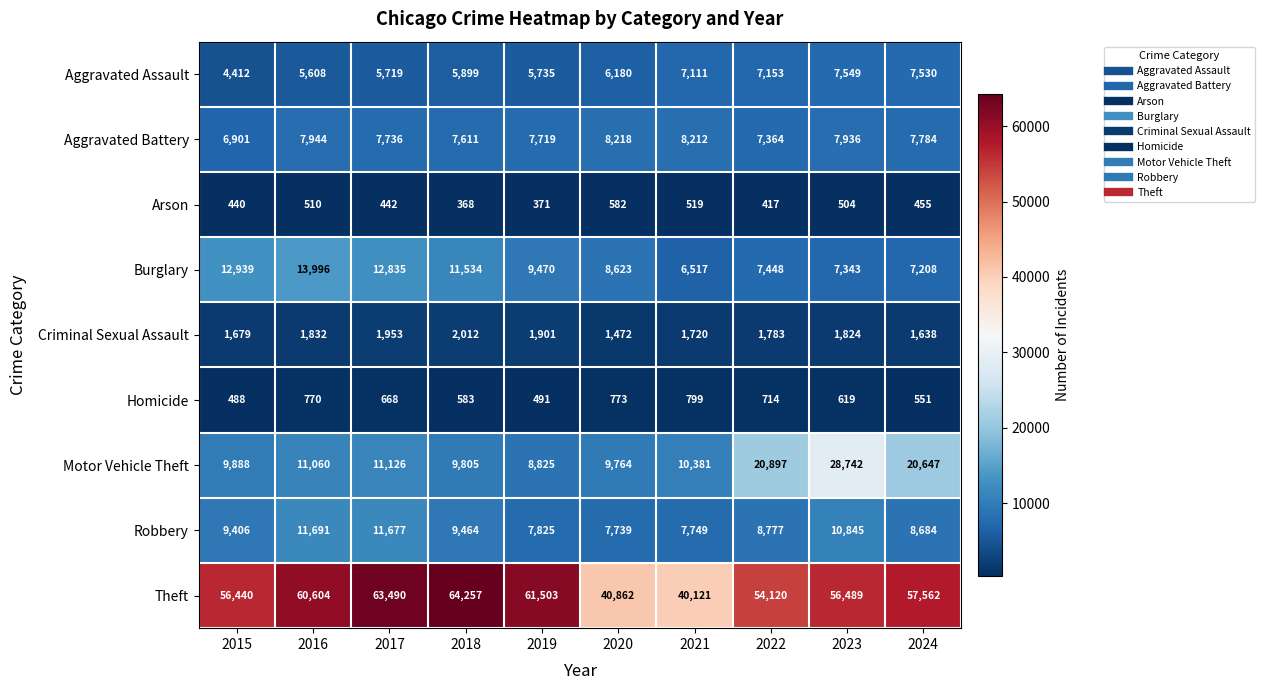

Where does the Arson series first go above 455?

2016